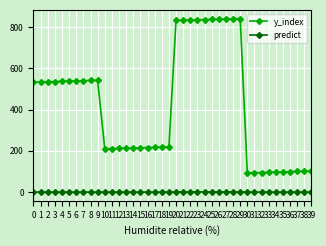

Rank the series at 6 from highest to lowest value.

y_index, predict